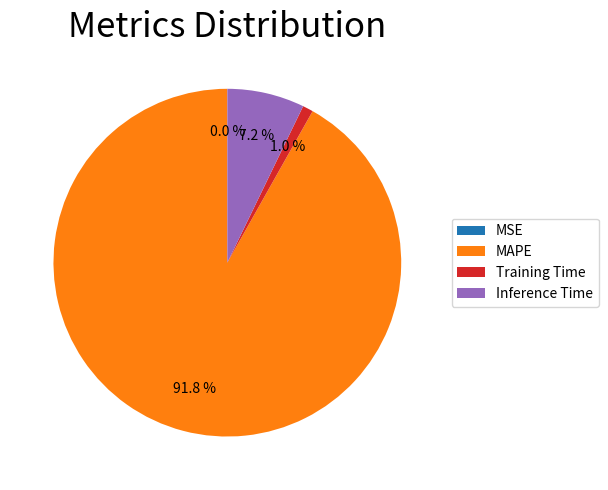

Which category accounts for the majority?

MAPE